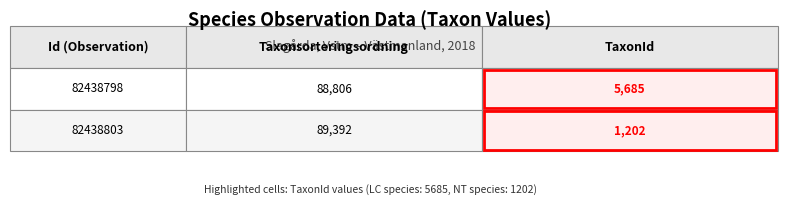

At which label is 82438803 closest to 45297?

Taxonsorteringsordning